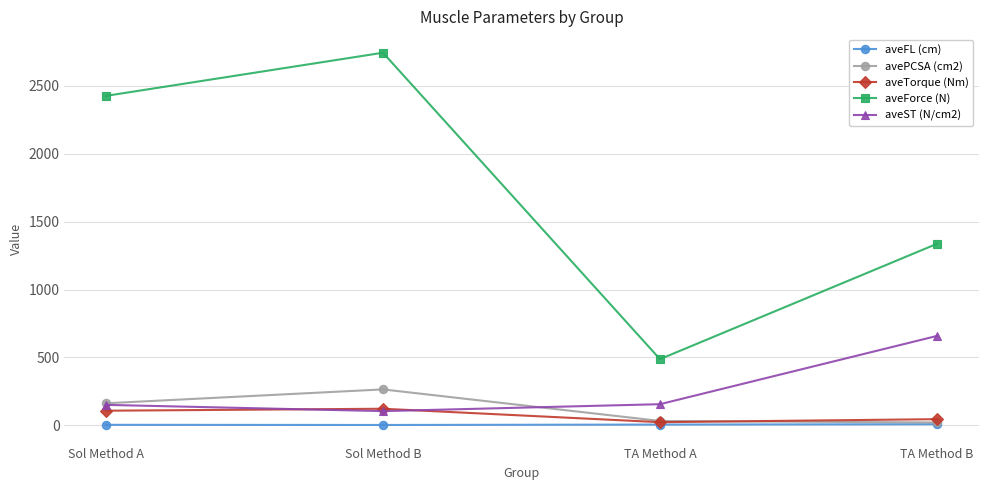

At which category is the sum across all series the highest?

Sol Method B